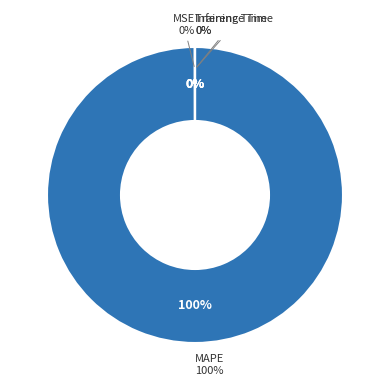

True or false: Inference Time accounts for 9% of the total.

False